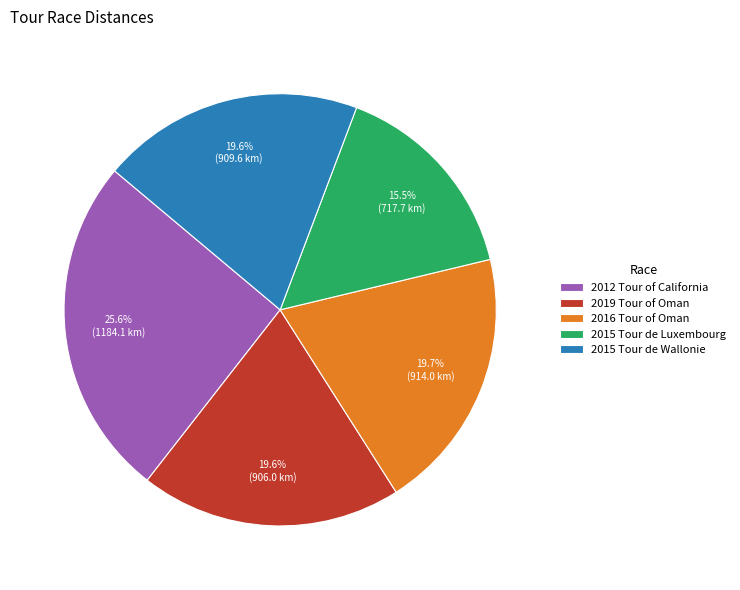

What percentage is the 2012 Tour of California slice, to the nearest percent?

26%